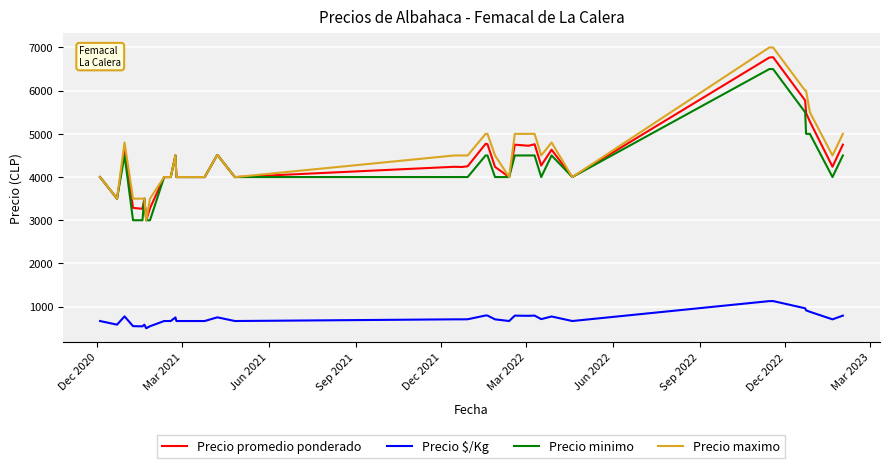

True or false: Precio maximo and Precio $/Kg cross at least once.

False